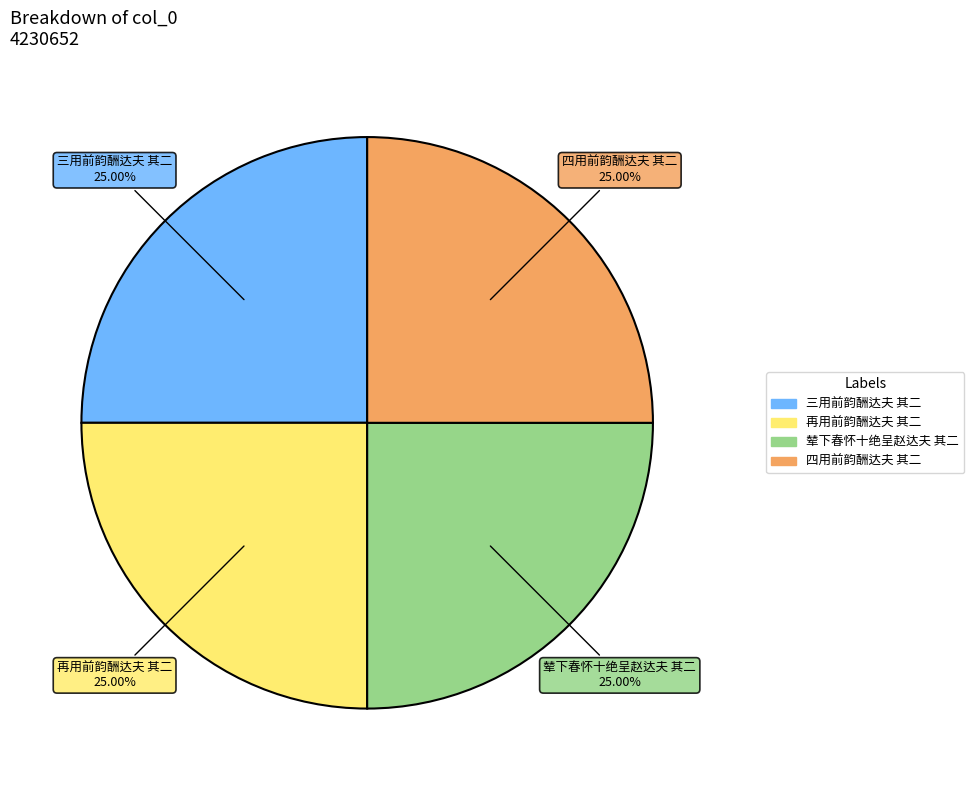

Is it true that 四用前韵酬达夫 其二 is 25% of the pie?

True